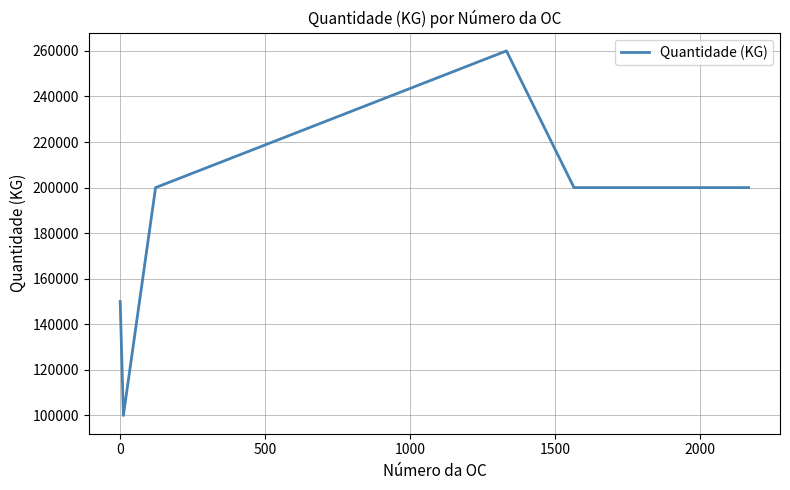

True or false: there are more than 0 points higher than both neighbors.

True